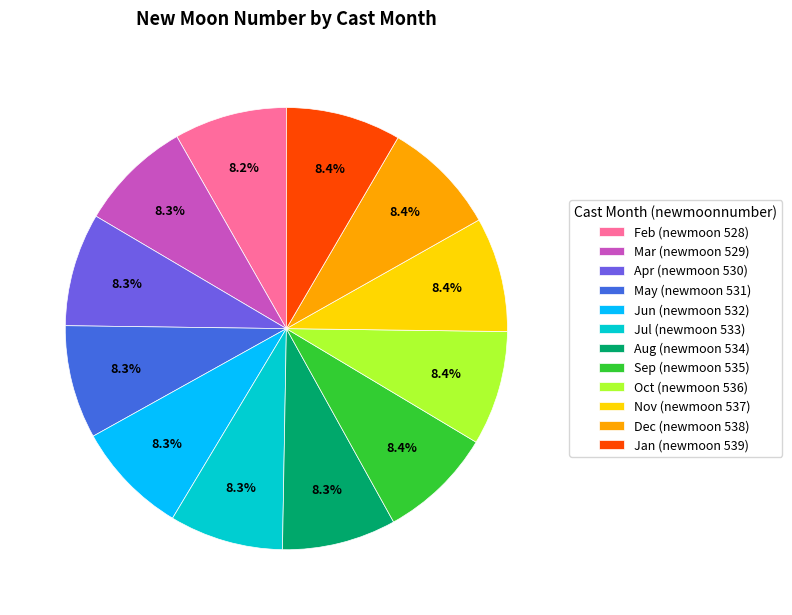

Does Jun (newmoon 532) account for over 50% of the chart?

No